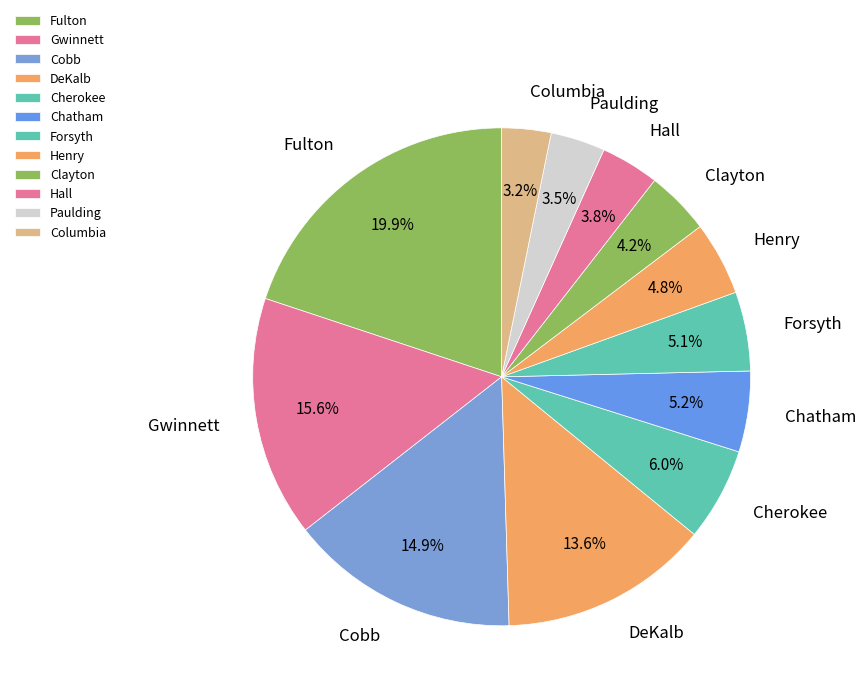

To the nearest percent, what percentage of the pie is Chatham?

5%